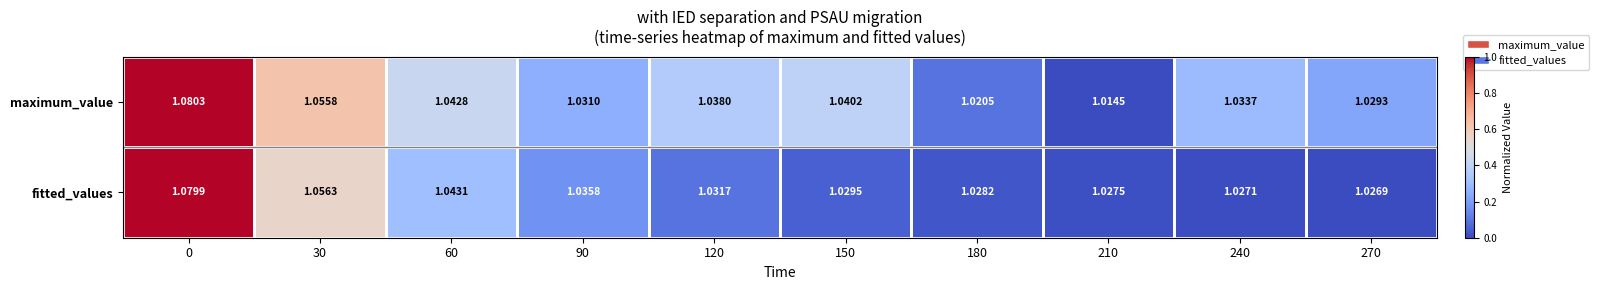

Rank the series by their maximum value, from lowest to highest.

fitted_values, maximum_value